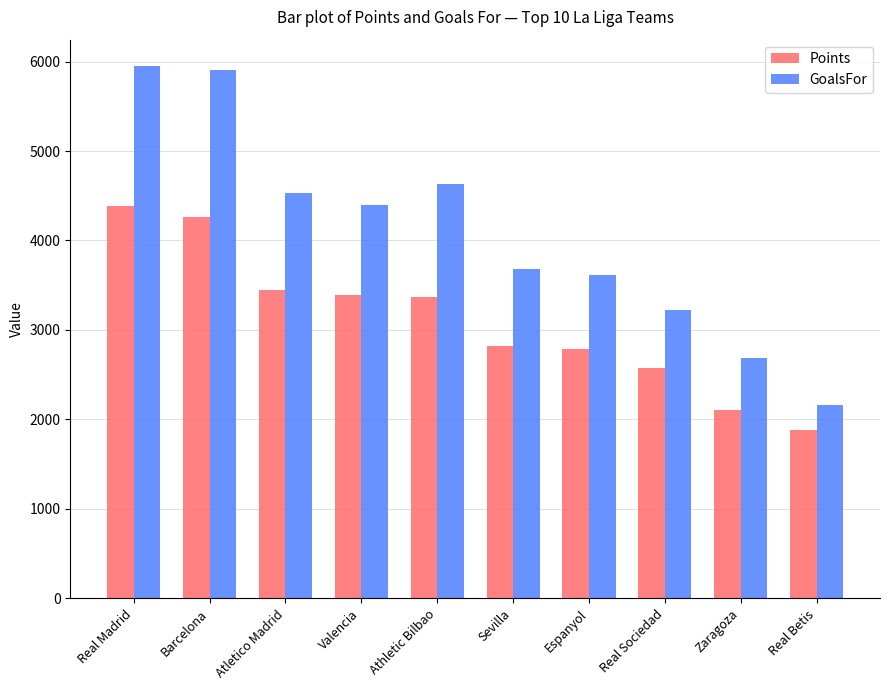

What is the value of the GoalsFor bar at the 7th from the left?

3609